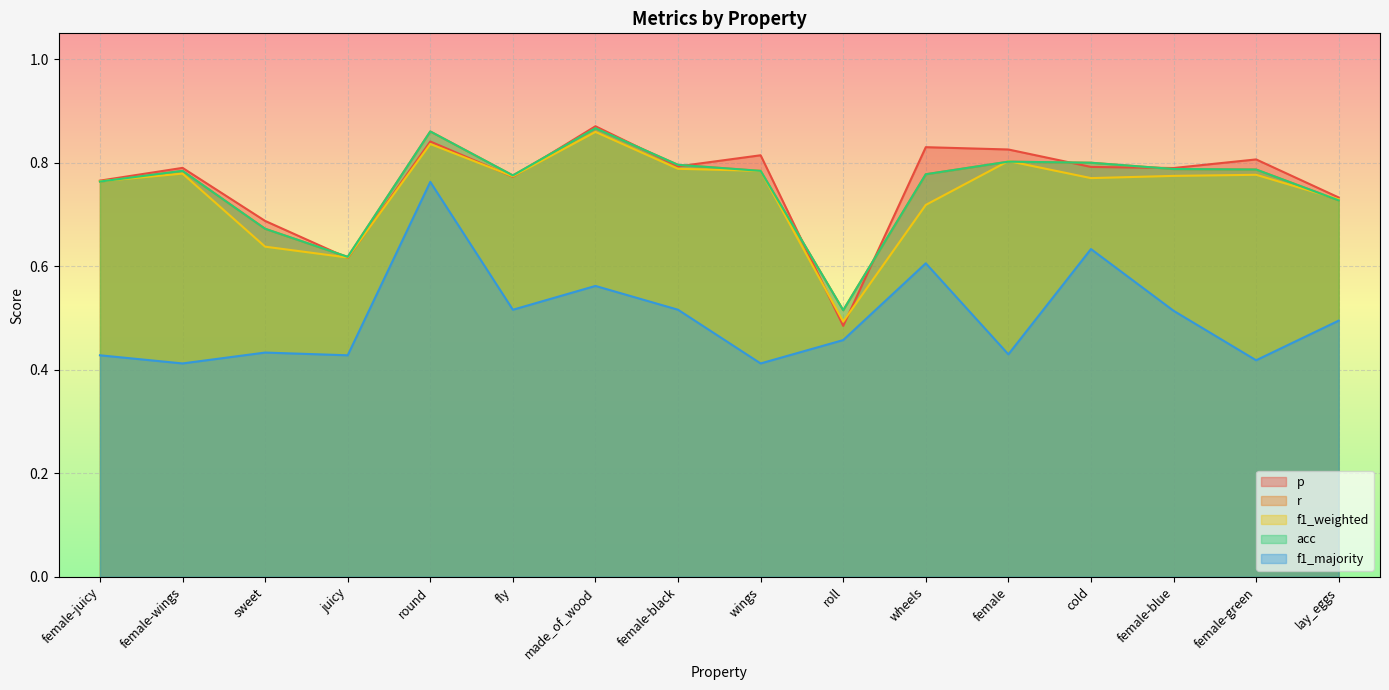

What is the label of the 15th point from the left?

female-green